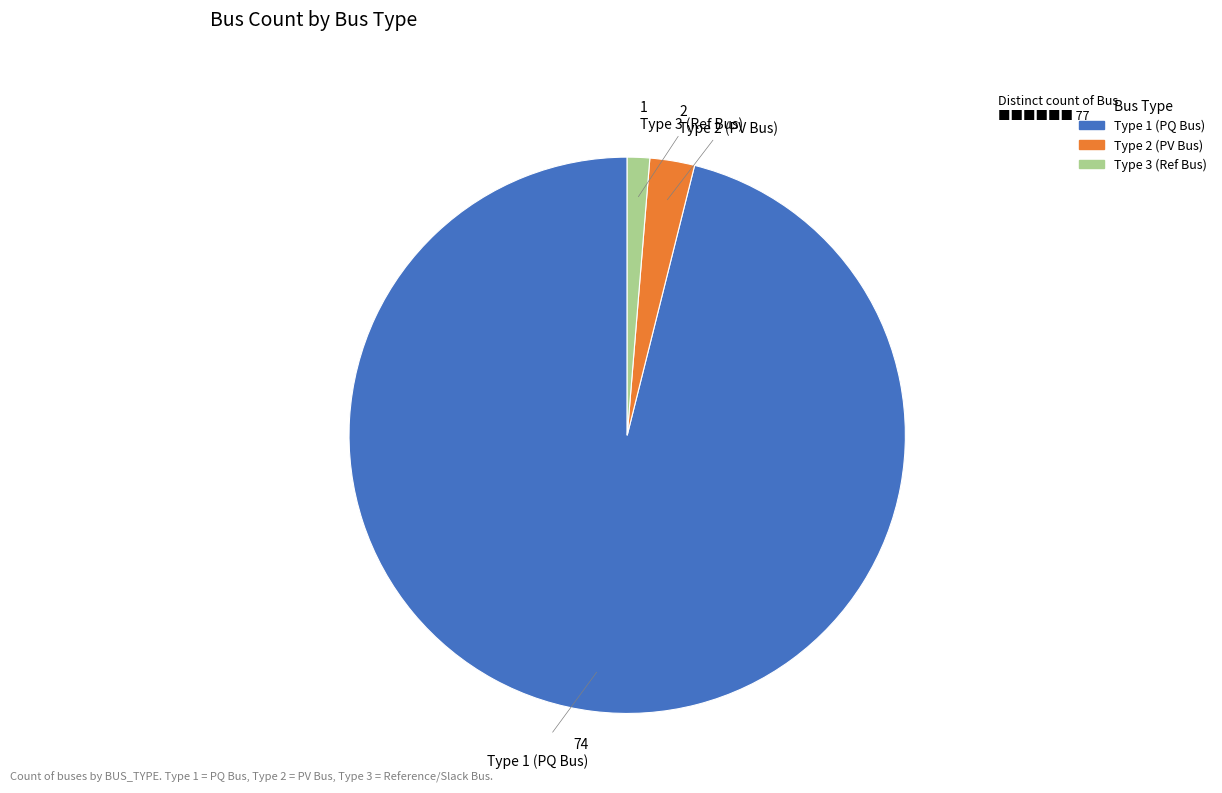

Count the number of slices in the pie.

3